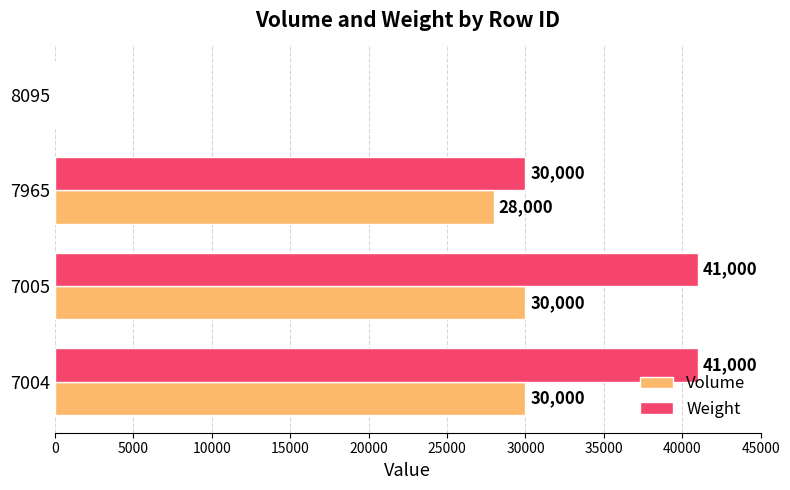

The value of Volume at 7004 is 30000. True or false?

True